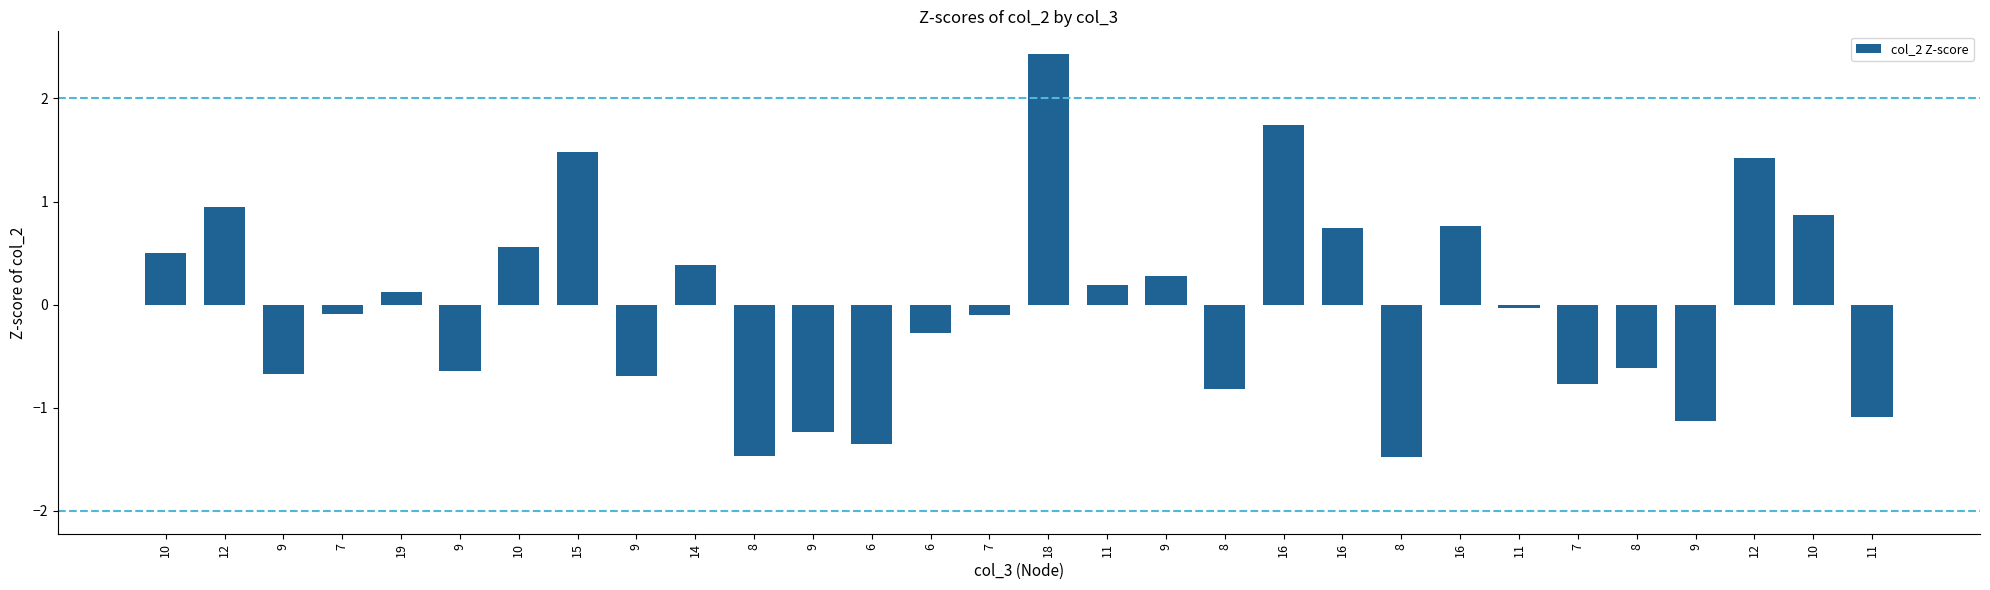

How many values are below zero?

16